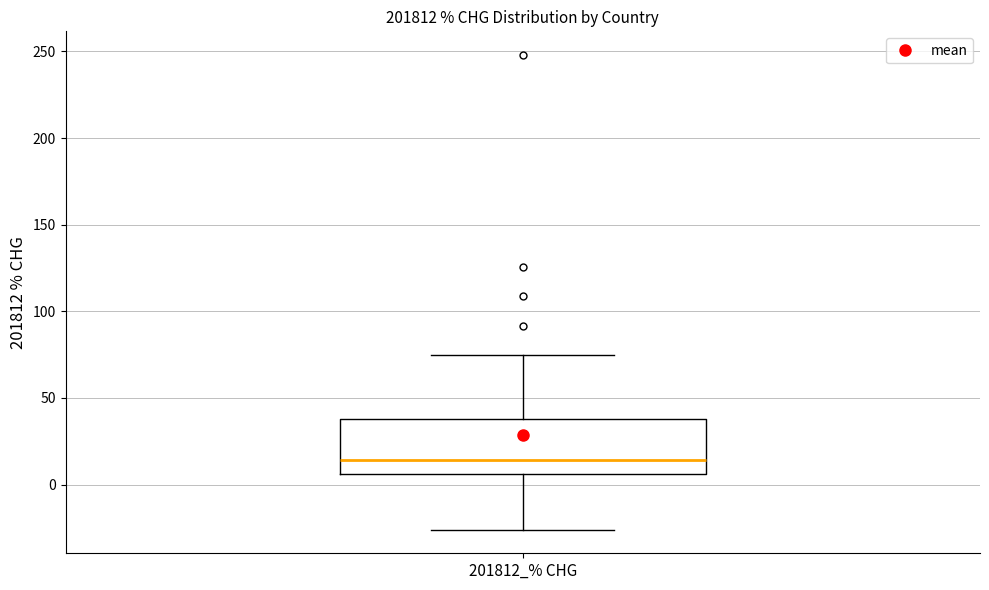

Where does the lower whisker of the box for 201812_% CHG end on the y-axis? The values are not printed on the chart, so give them approximately, as read against the axis.

-25